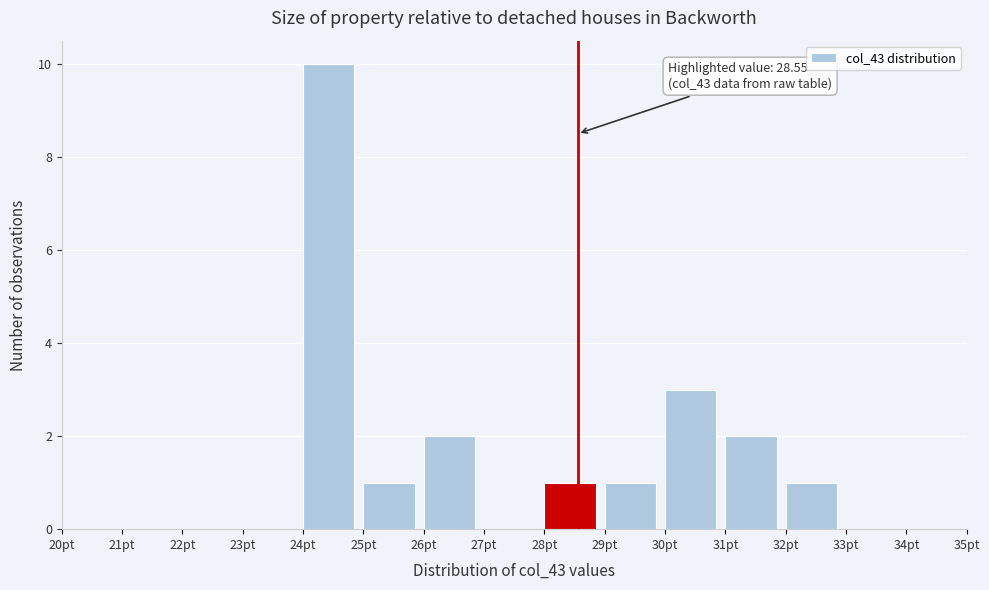

Over which range of the x-axis is the bar tallest?

24 to 25